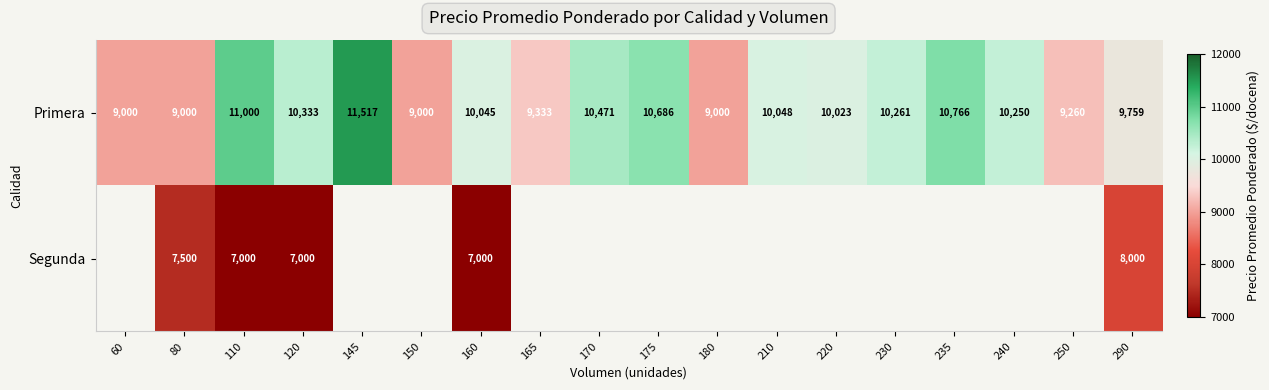

Where is Primera nearest to the value 10258?

230